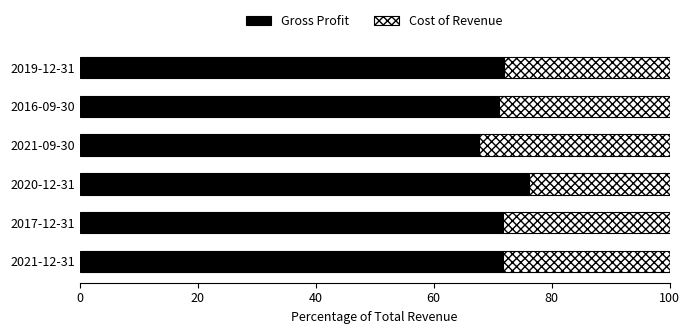

True or false: Gross Profit has a value of 19.0 at 2020-12-31.

False